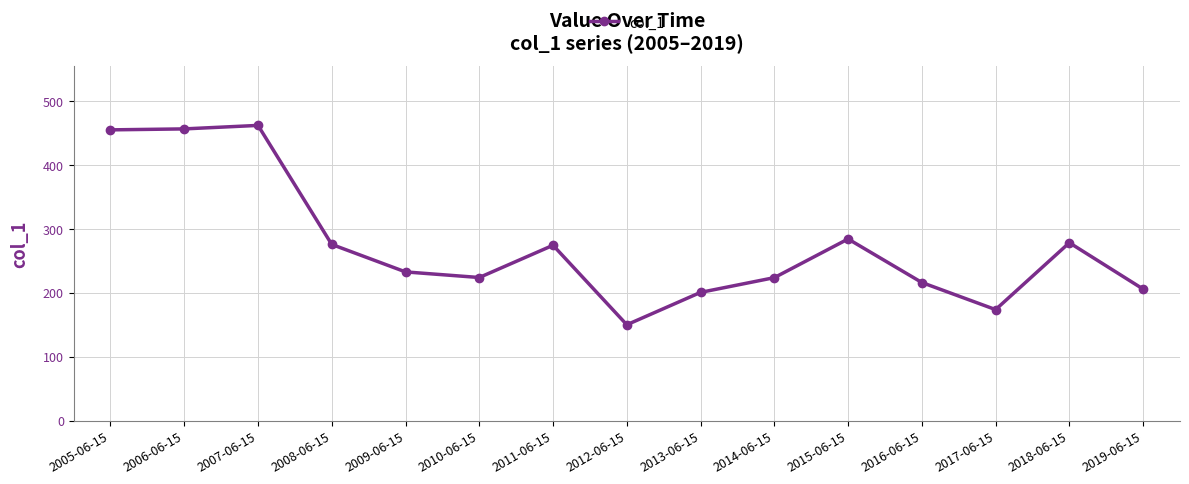

What is the change in value from 2006-06-15 to 2009-06-15?

-224.0